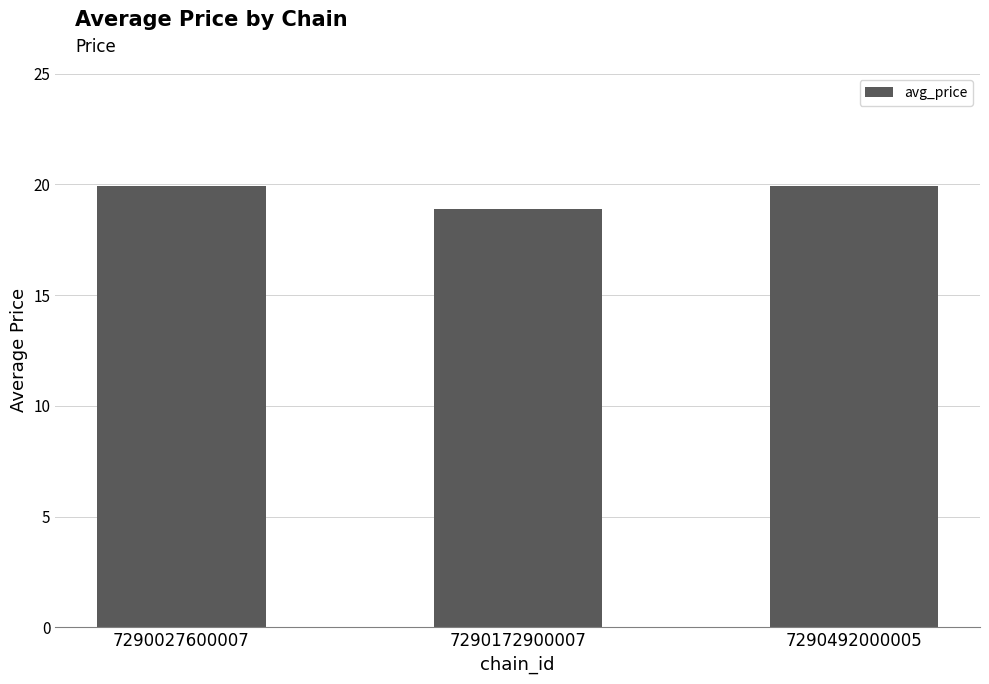

How many bars are there in total?

3